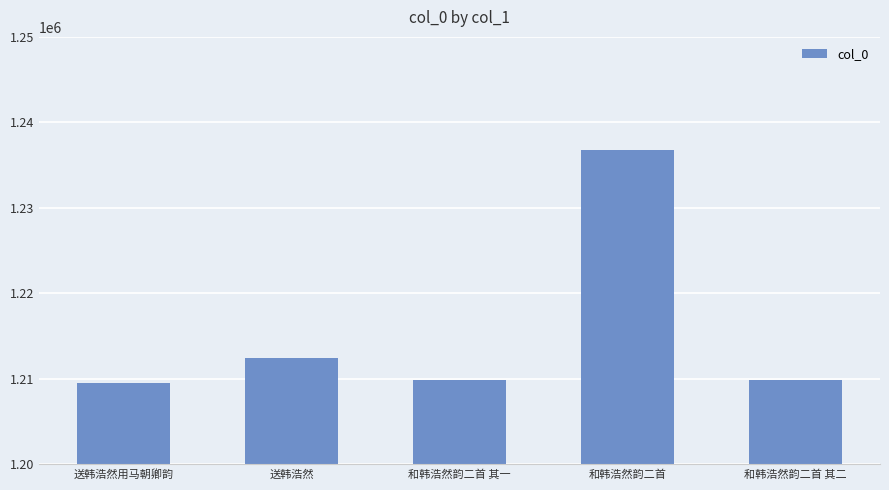

What position from the left is 和韩浩然韵二首 其一?

3